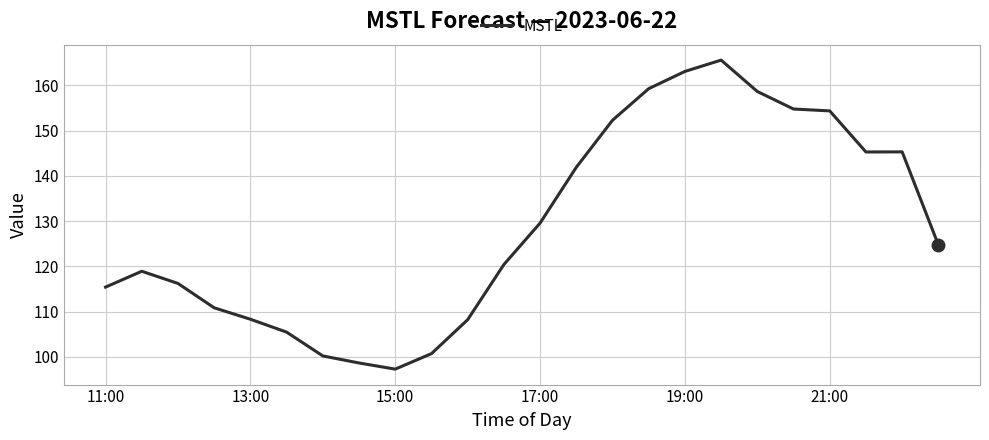

What is the minimum value shown in the chart?

97.3